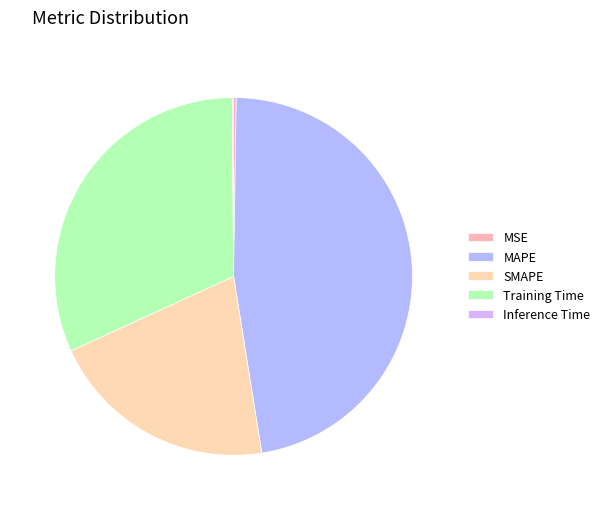

The Training Time slice represents 44% of the pie. True or false?

False